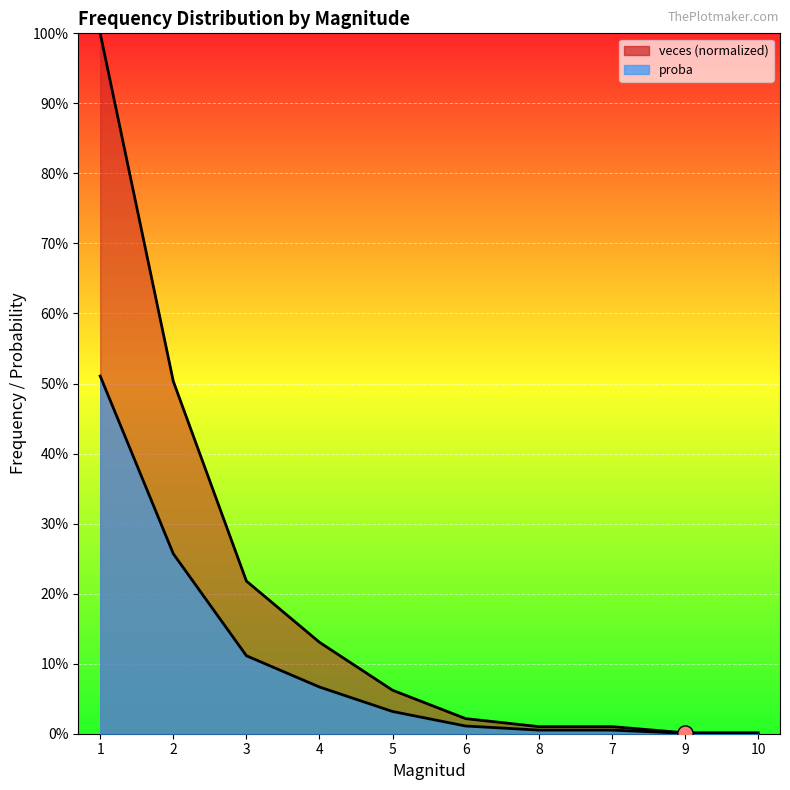

Which series reaches the minimum Y coordinate?

proba